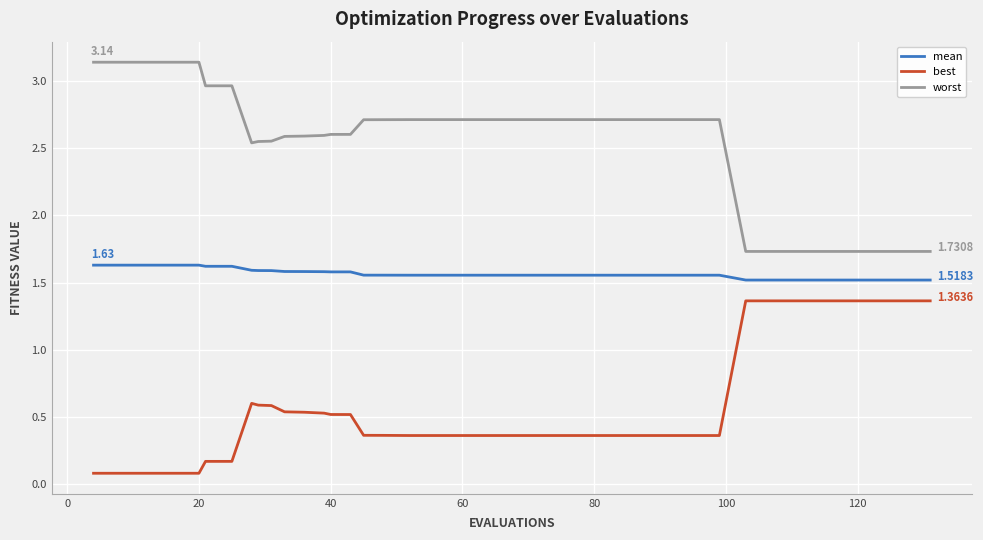

Is this an area chart (filled region under the line)?

No